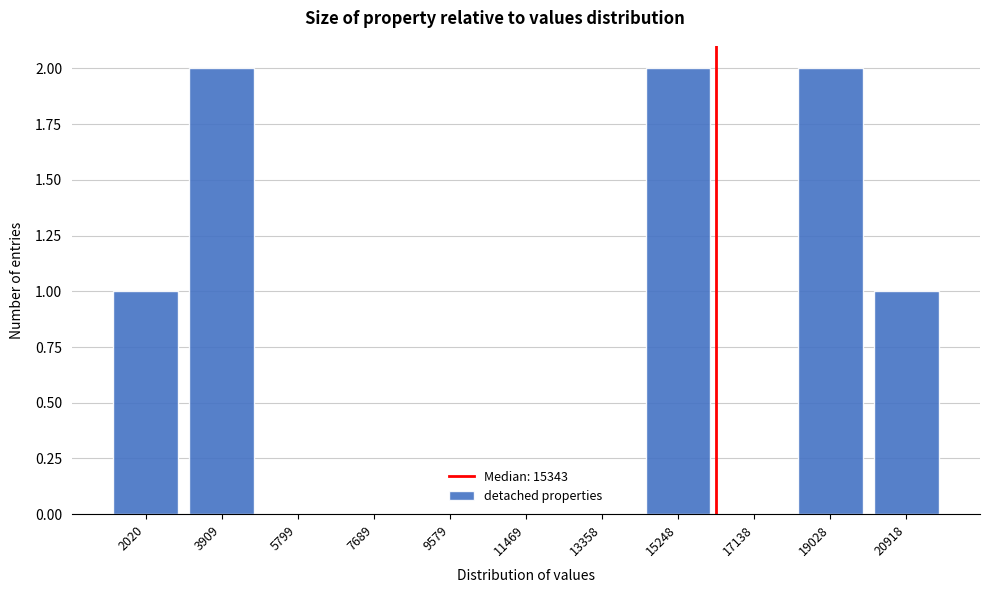

Reading left to right, what are all the values shown in this chart?

2020=1	3909=2	5799=0	7689=0	9579=0	11469=0	13358=0	15248=2	17138=0	19028=2	20918=1